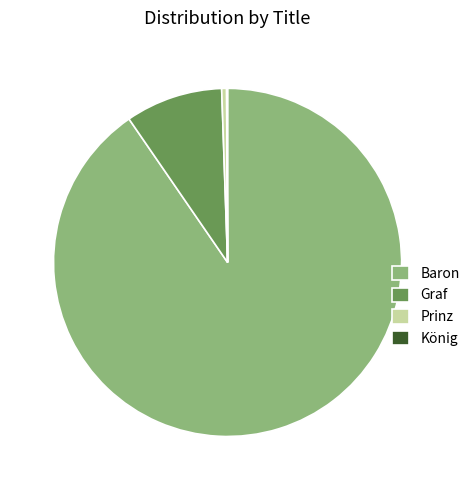

Is Baron the majority of the pie?

Yes